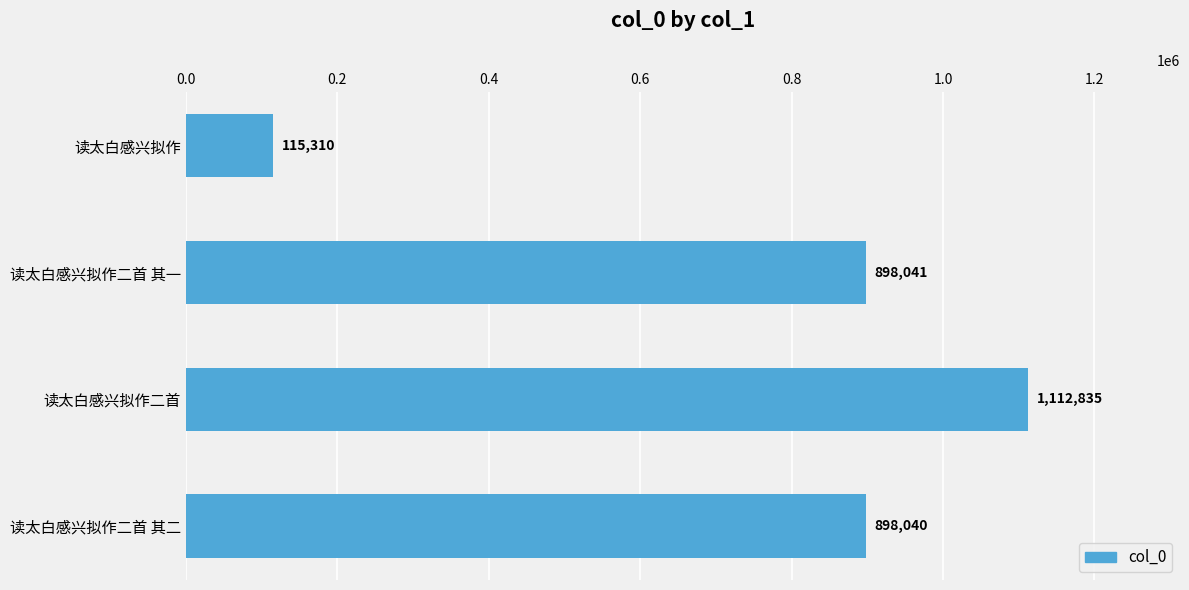

Reading bottom to top, what are all the values shown in this chart?

898040	1112835	898041	115310